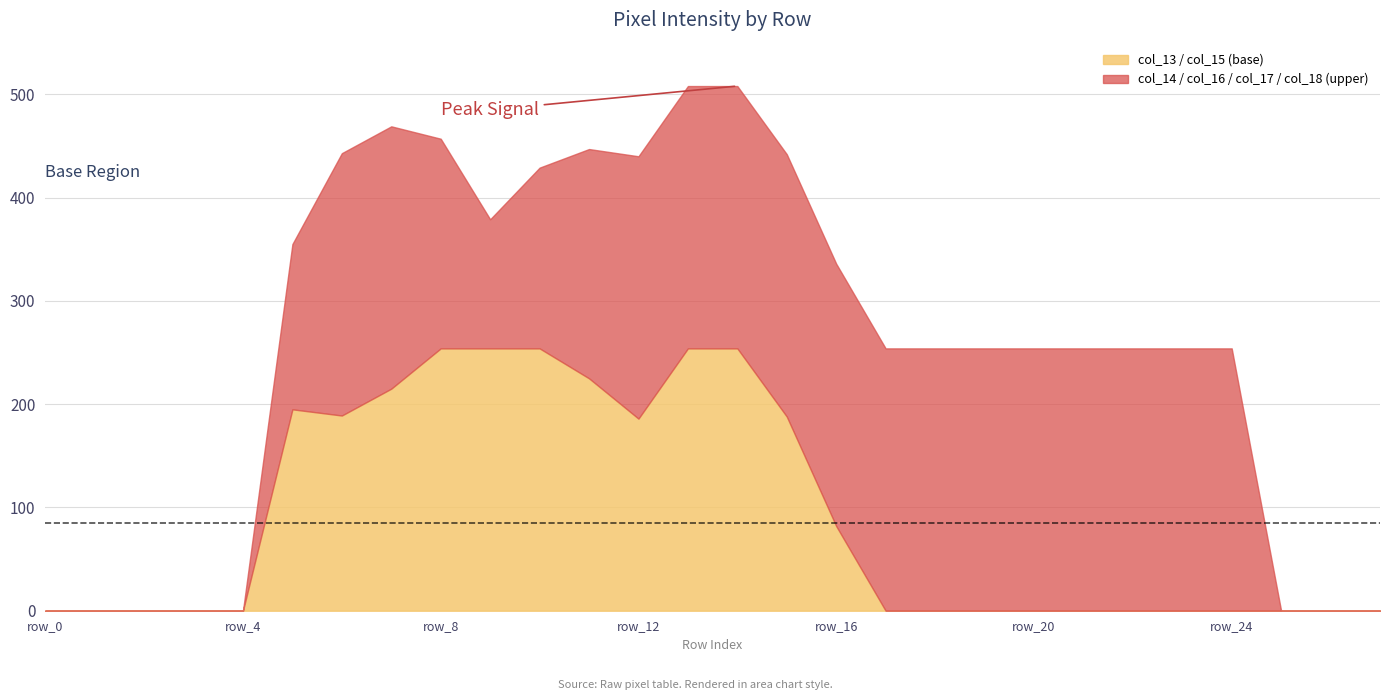

After their last crossing, which series has the higher values: col_16 or col_14?

col_16